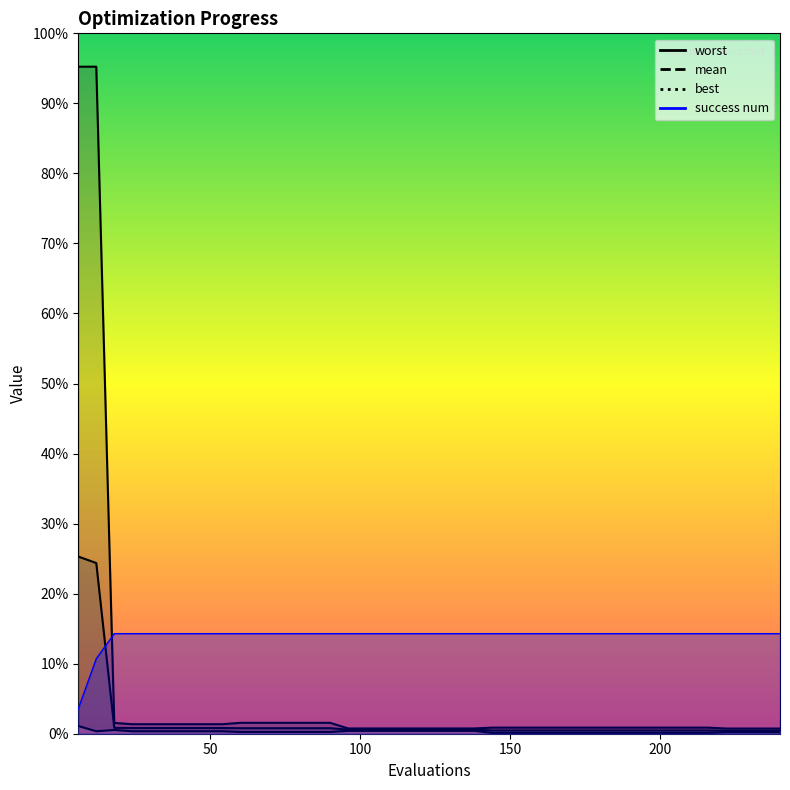

Which series has the largest total across all categories?

success num